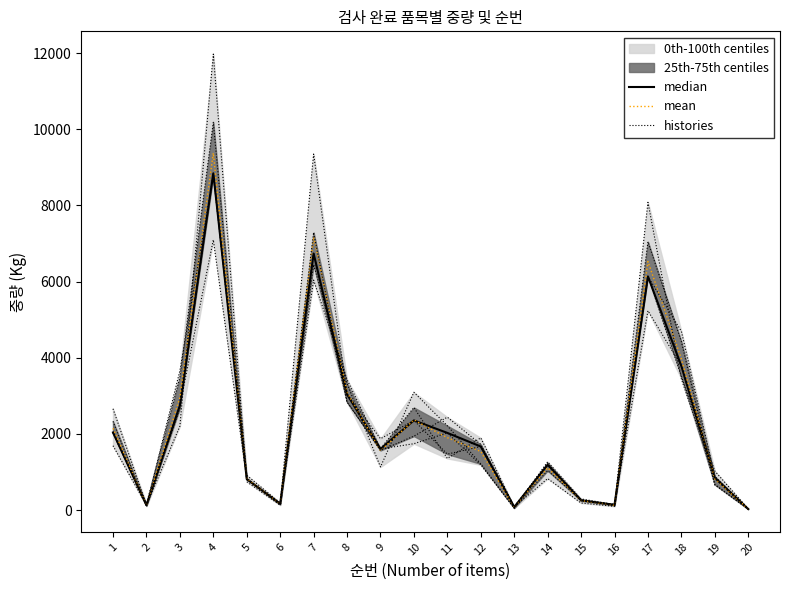

True or false: histories has more than 1 points higher than both neighbors.

True